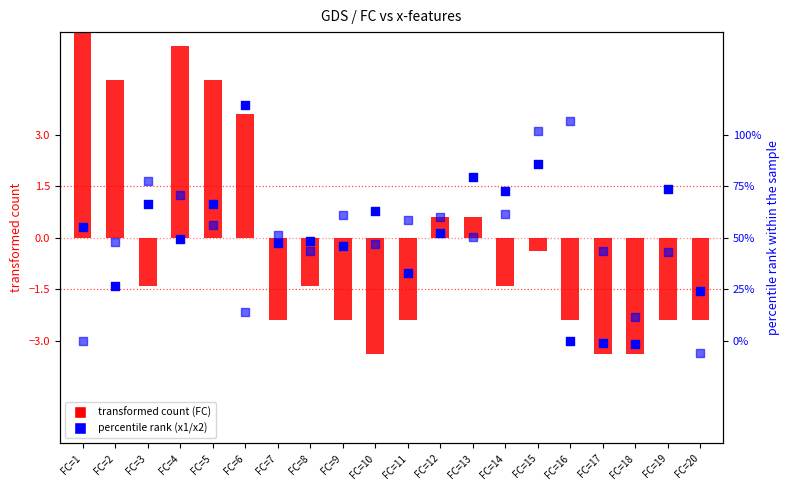

Which series reaches the maximum Y coordinate?

FC (transformed count)